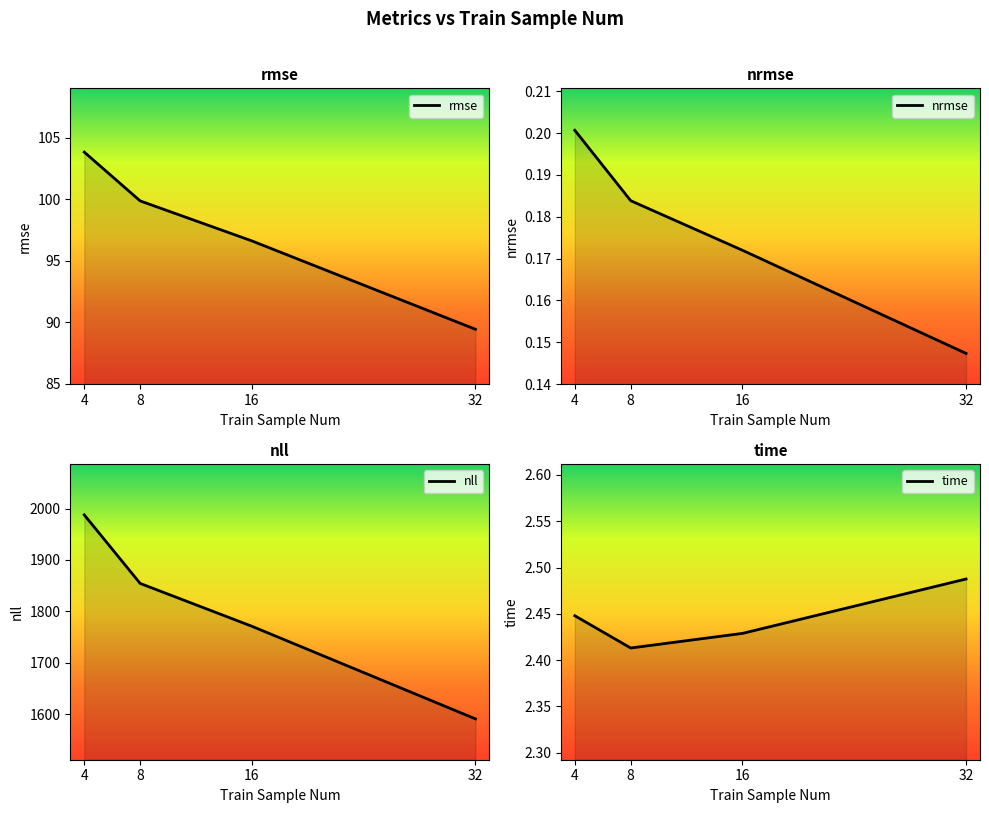

How many lines are shown in the chart?

4